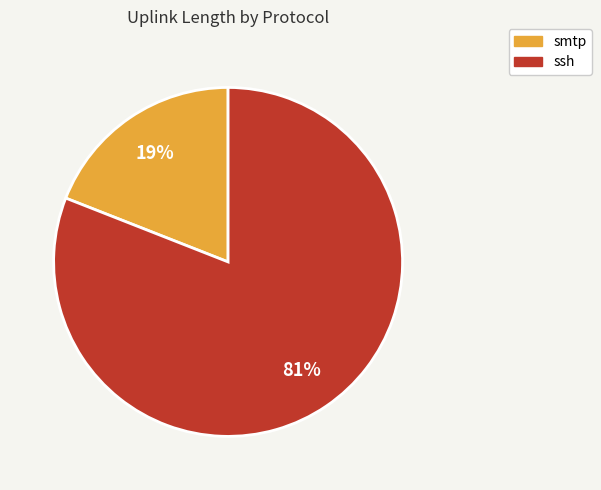

Approximately how many times larger is the value at ssh compared to smtp?

4.3